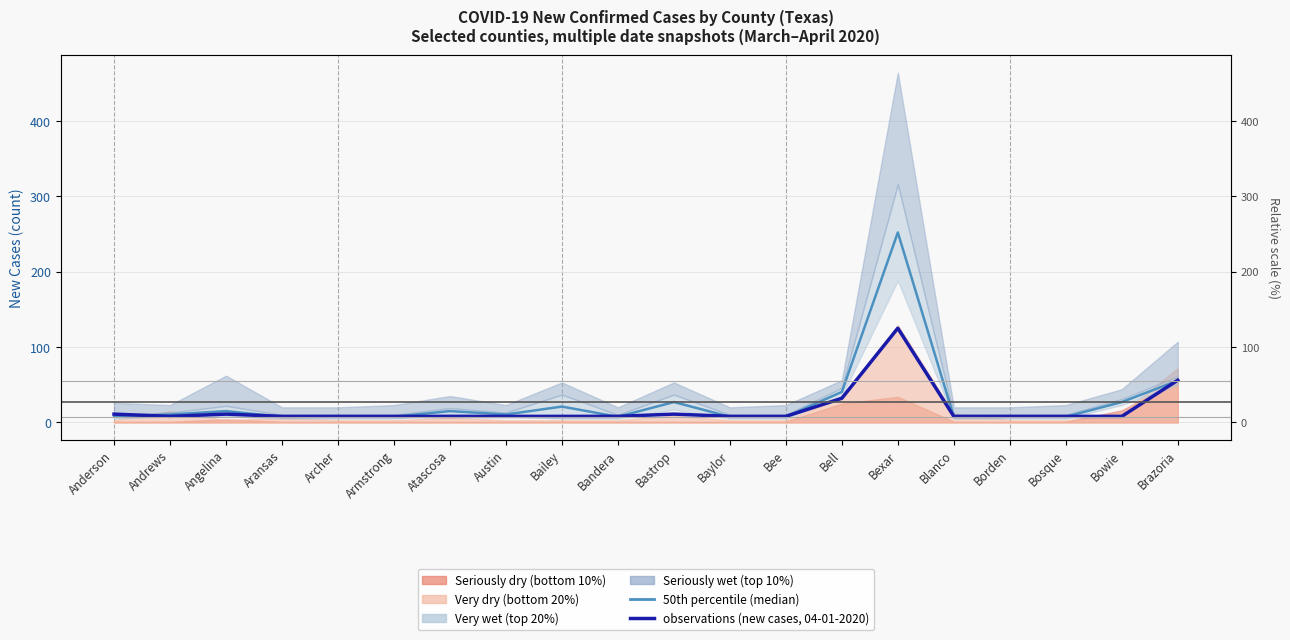

The 50th percentile (median) series shows 12.8 at Borden. True or false?

False